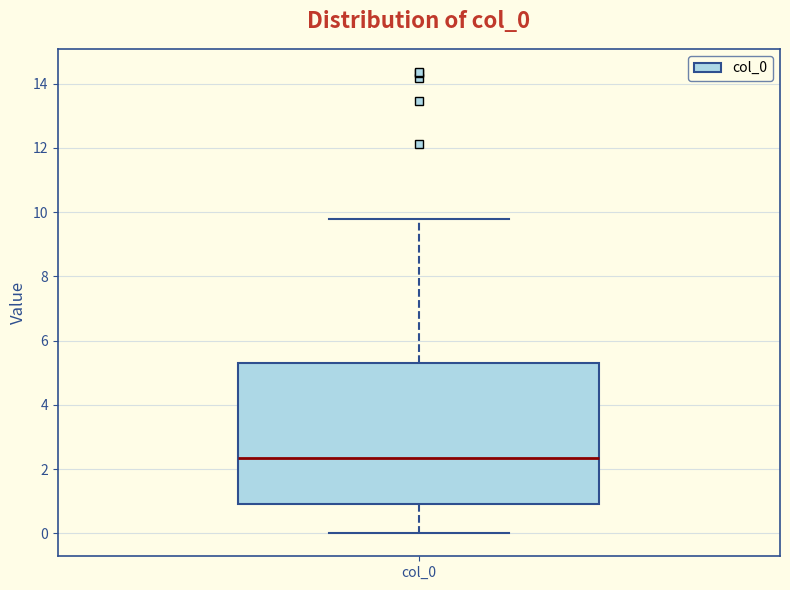

Read this box plot against the y-axis: the position of the median line, the range covered by the box, and the ends of both whiskers. The values are not printed on the chart, so give them approximately, as read against the axis.

median 2.4, box 1.0 to 5.2, whiskers 0.0 to 9.8